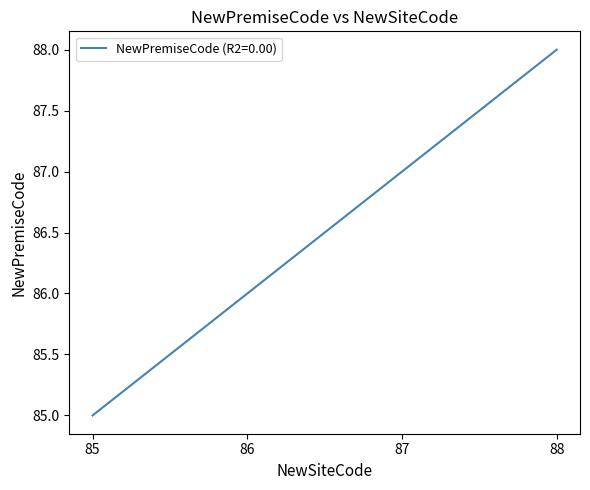

At which category does the chart reach its minimum across all series?

85